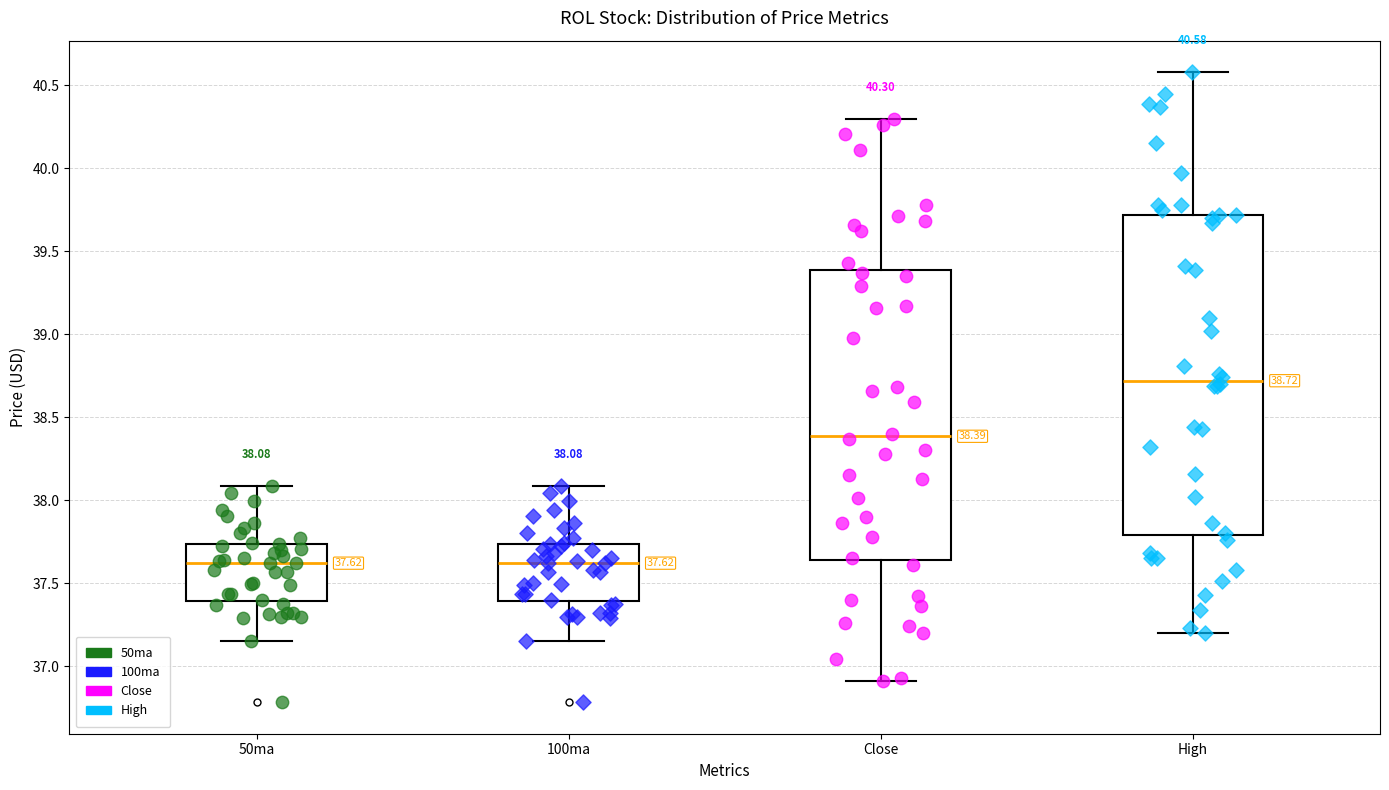

Which box is the tallest, from its lower edge to its upper edge?

High